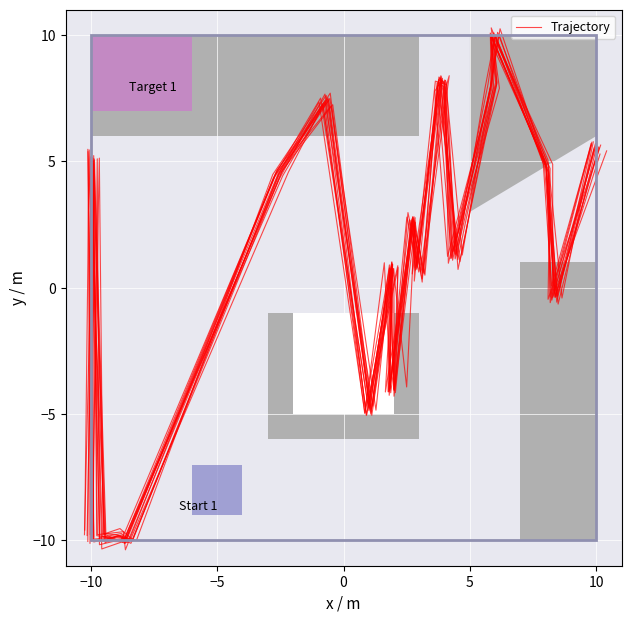

Reading left to right, transcribe all the data shown in this chart.

-9.7	5.2	-9.8	-10.1	-10.1	4.5	7.2	-4.8	0.8	-4.1	2.7	0.8	8.2	7.8	1.2	7.8	10.0	4.6	-0.6	5.6